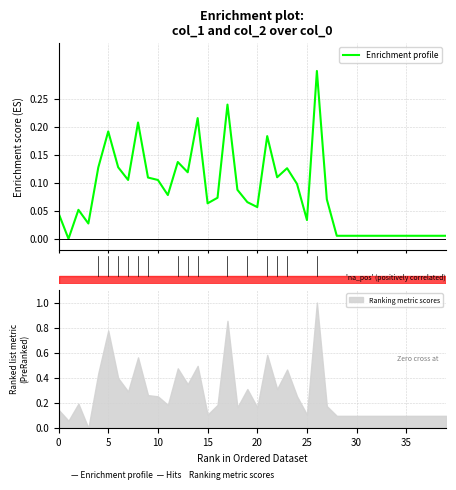

The value of Ranking metric scores at 30 is 0.0. True or false?

False